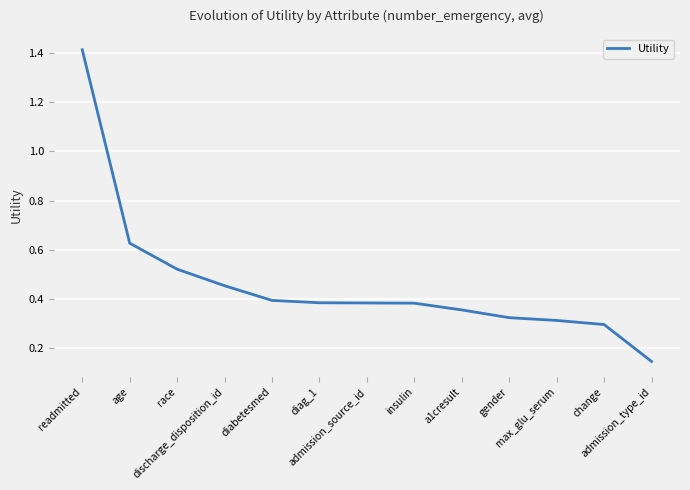

What is the difference between the maximum and minimum values?

1.3